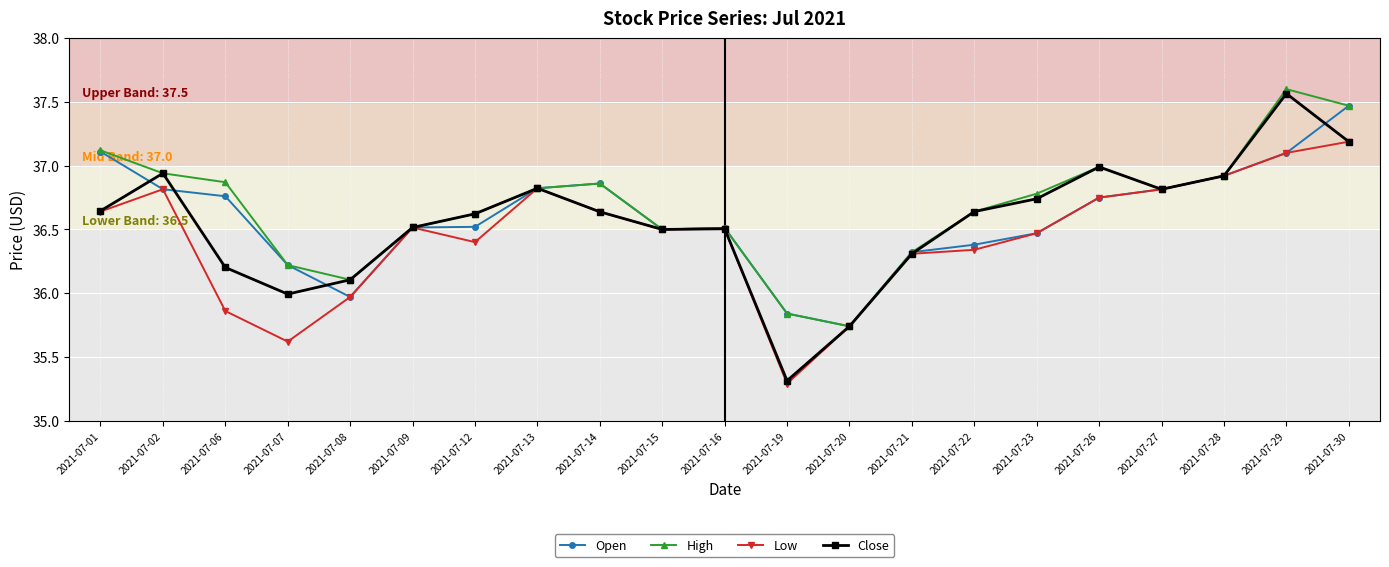

What is the value of the Open point at the 1st from the left?

37.1